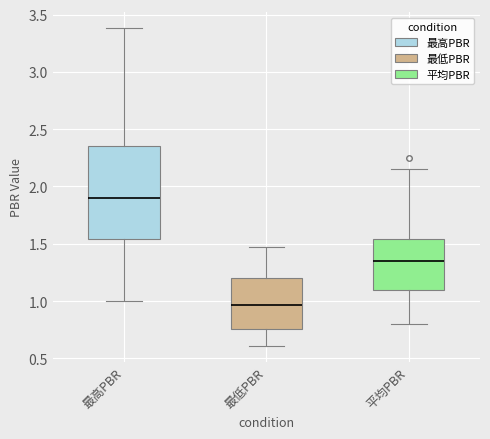

Where is the upper edge of the box for 最低PBR on the y-axis? The values are not printed on the chart, so give them approximately, as read against the axis.

1.20